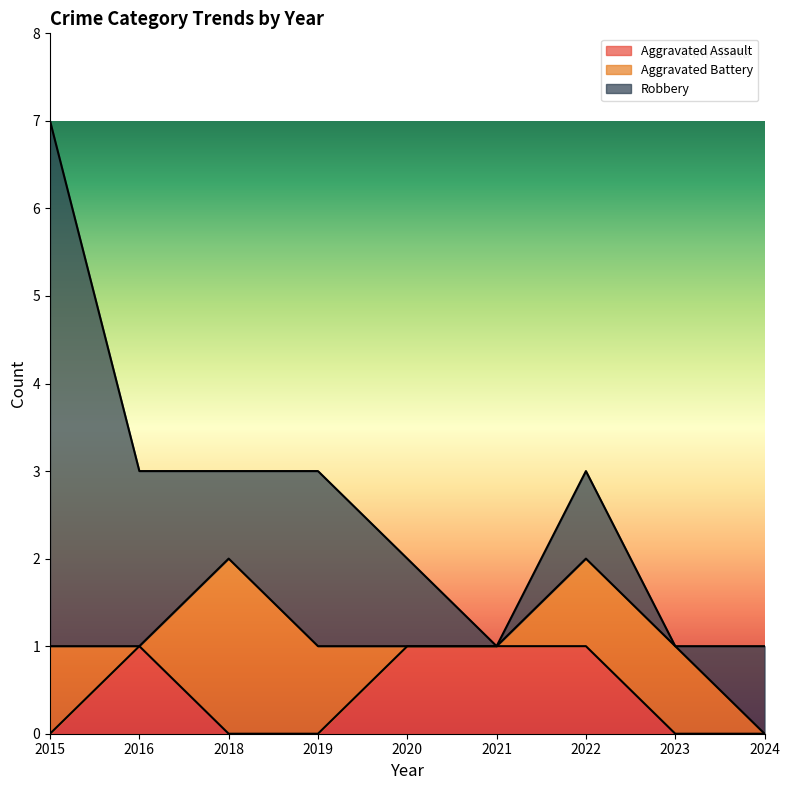

What are all the series names shown in the legend?

Aggravated Assault, Aggravated Battery, Robbery